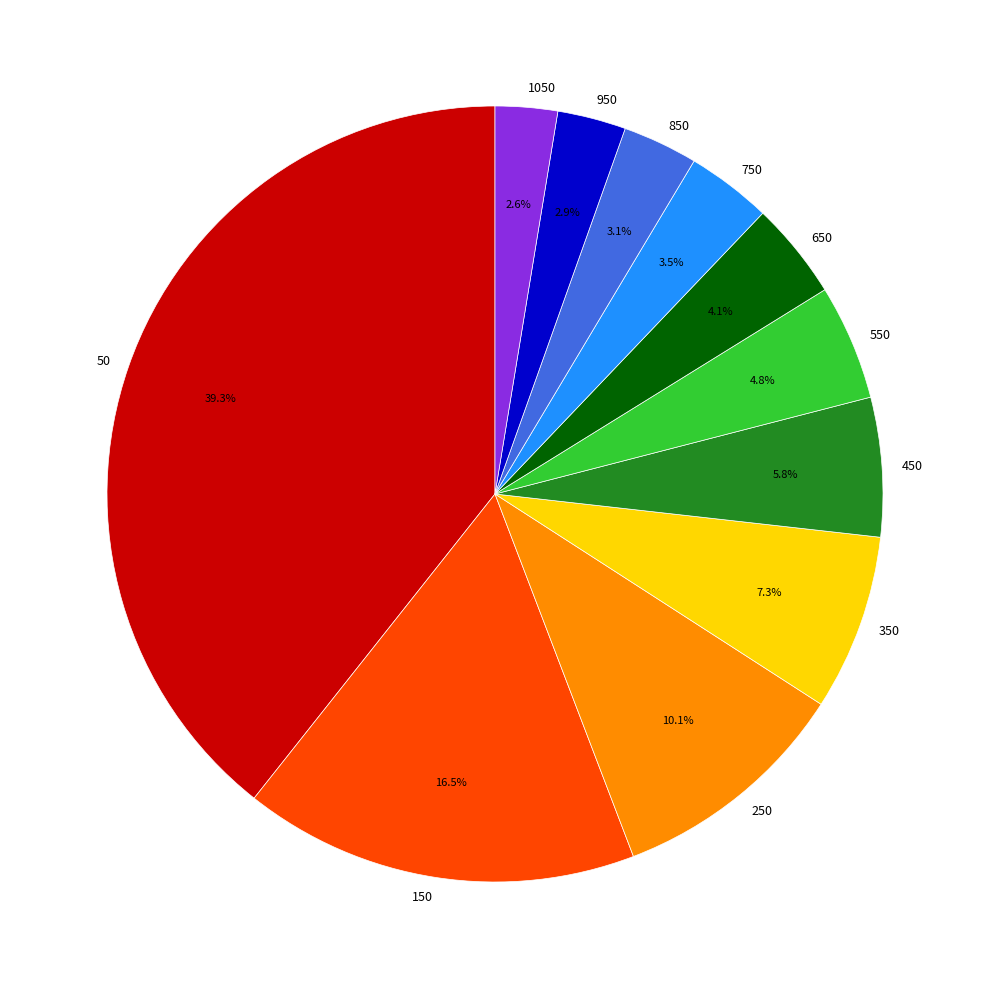

Is the sum of 850 and 350 greater than half?

No